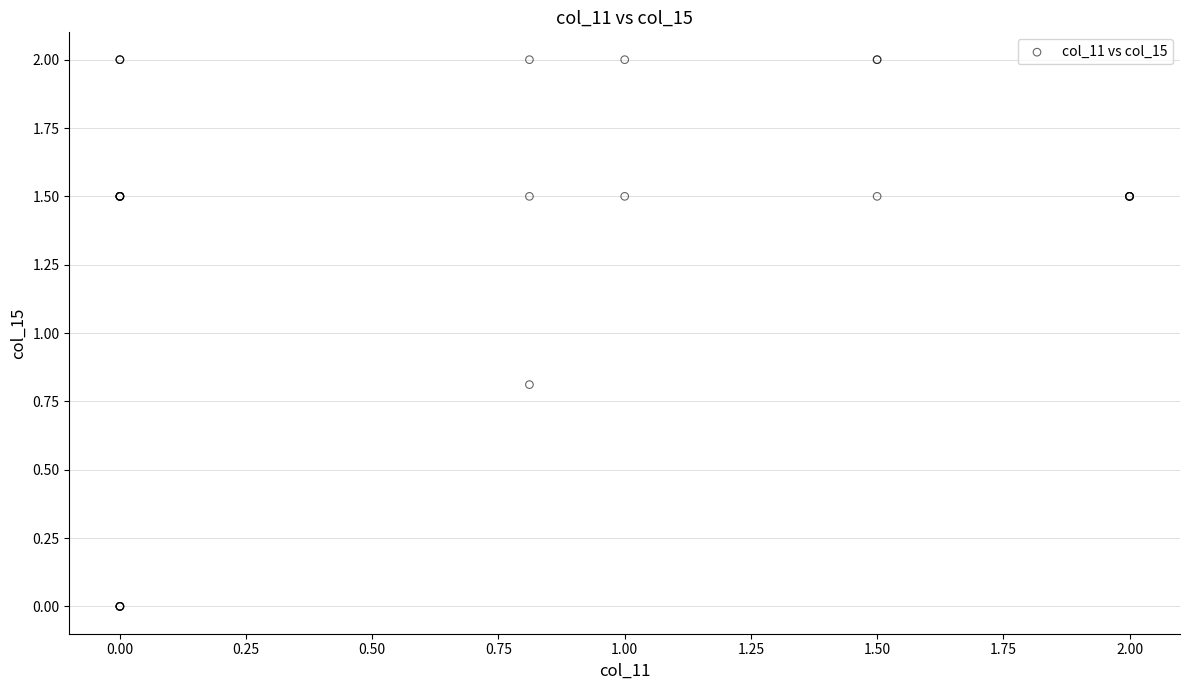

What Y value in the scatter plot is closest to 1?

0.8